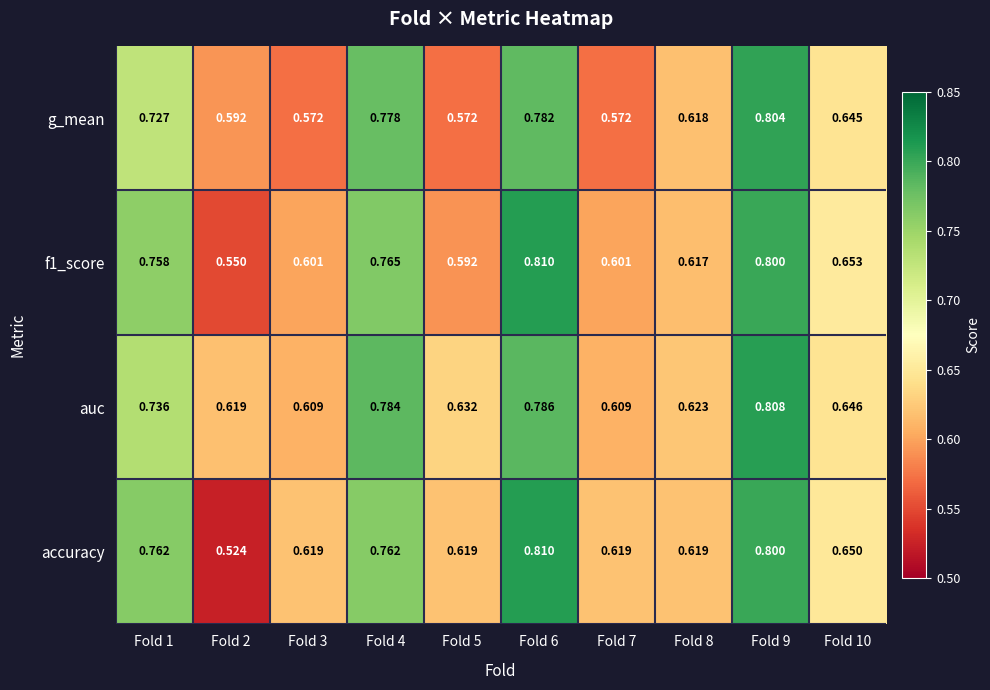

Which series has the largest total across all categories?

auc